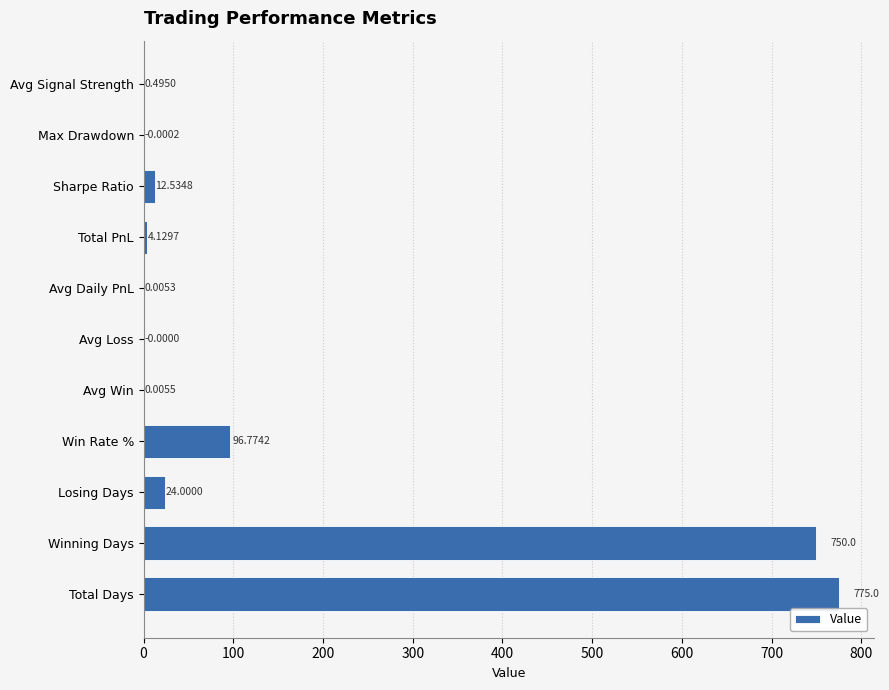

Which category has the highest value across all series?

Total Days